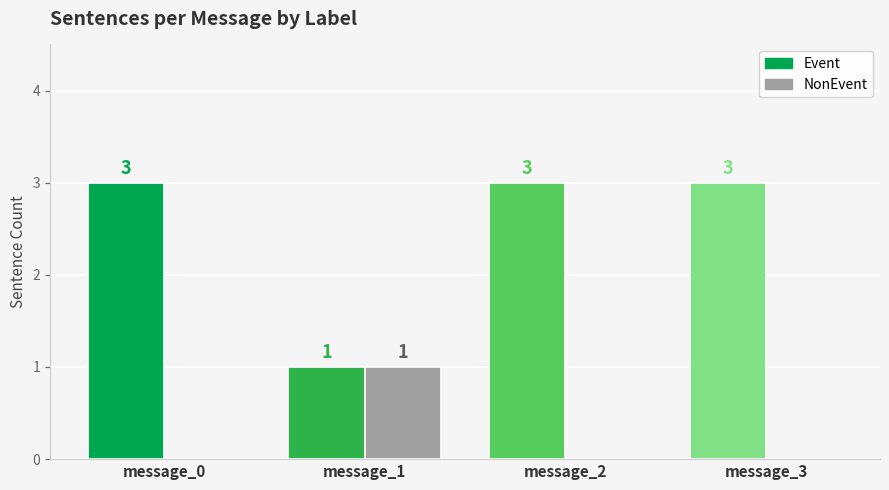

Reading right to left, extract all data points from this chart.

Event: 3	3	1	3
NonEvent: 0	0	1	0